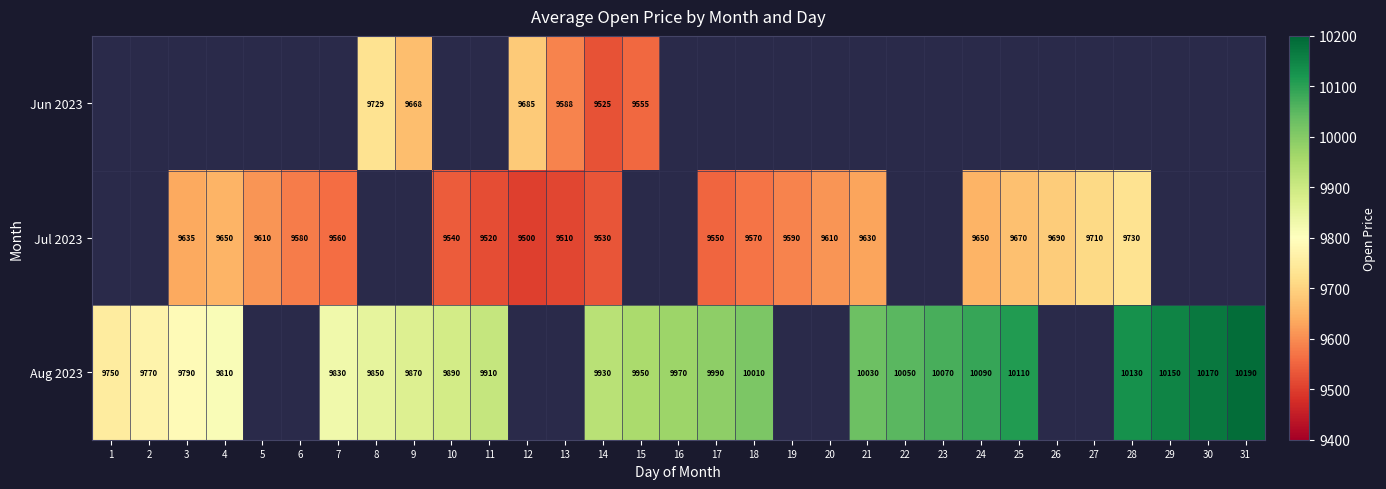

What is the maximum value shown in the chart?

10190.0